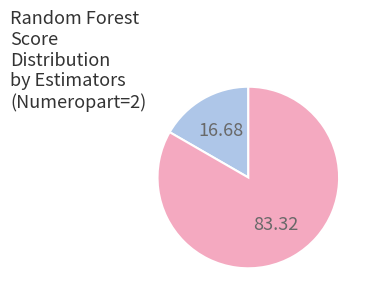

How many segments does this pie chart have?

2